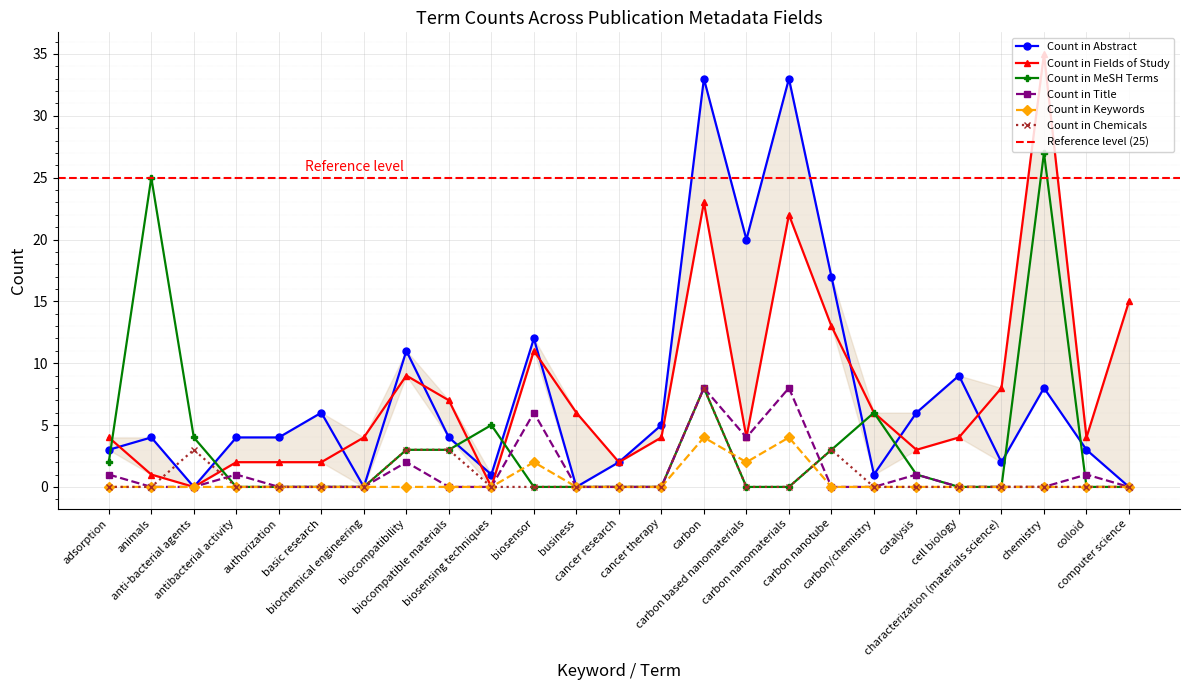

True or false: Count in Keywords and Count in Abstract cross at least once.

False